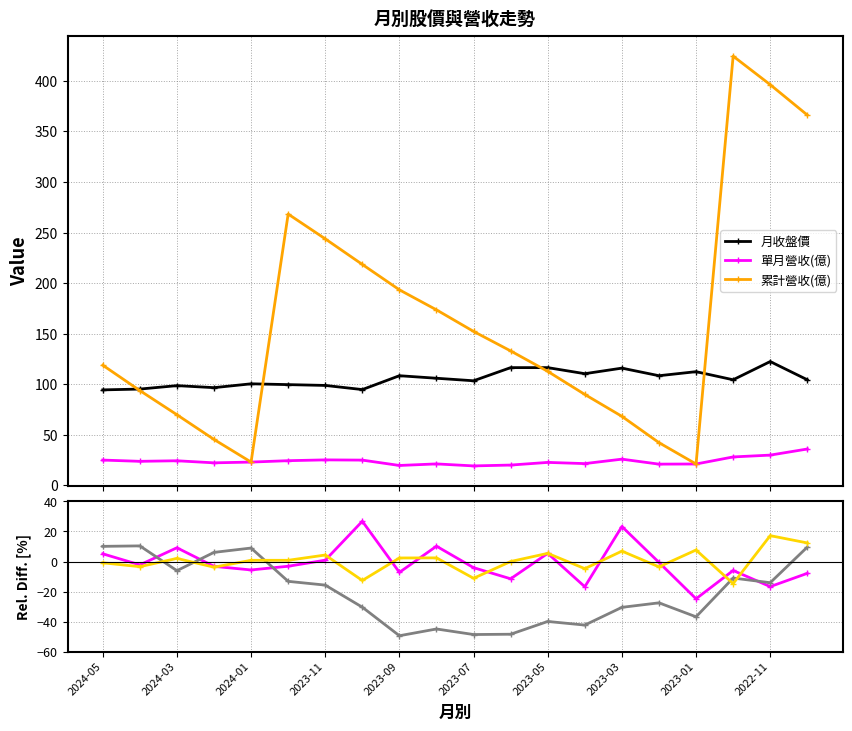

What is the value of the 單月營收(億) point at the 11th from the left?

19.4